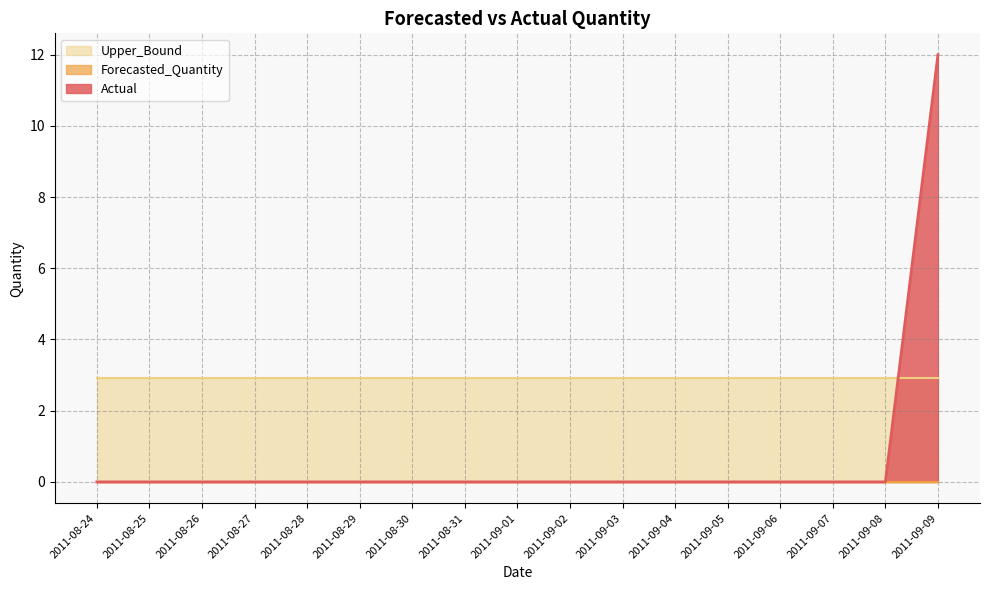

After their last crossing, which series has the higher values: Actual or Upper_Bound?

Actual